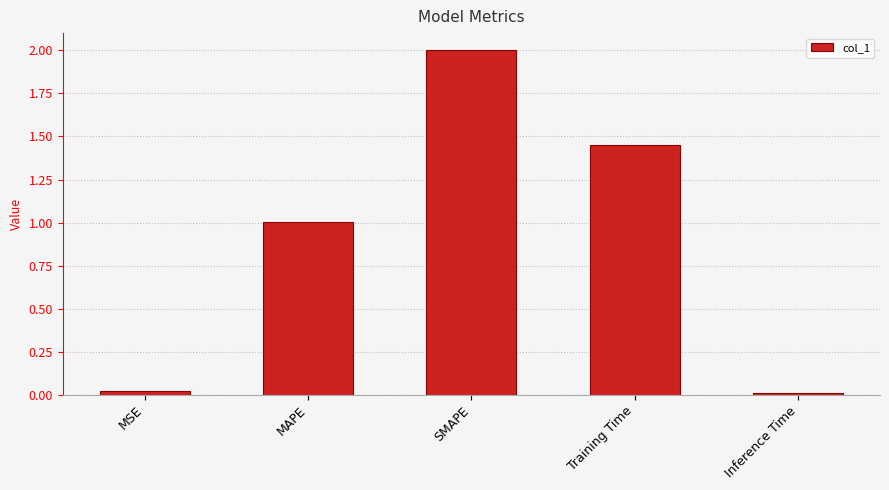

What is the label of the 1st bar from the left?

MSE